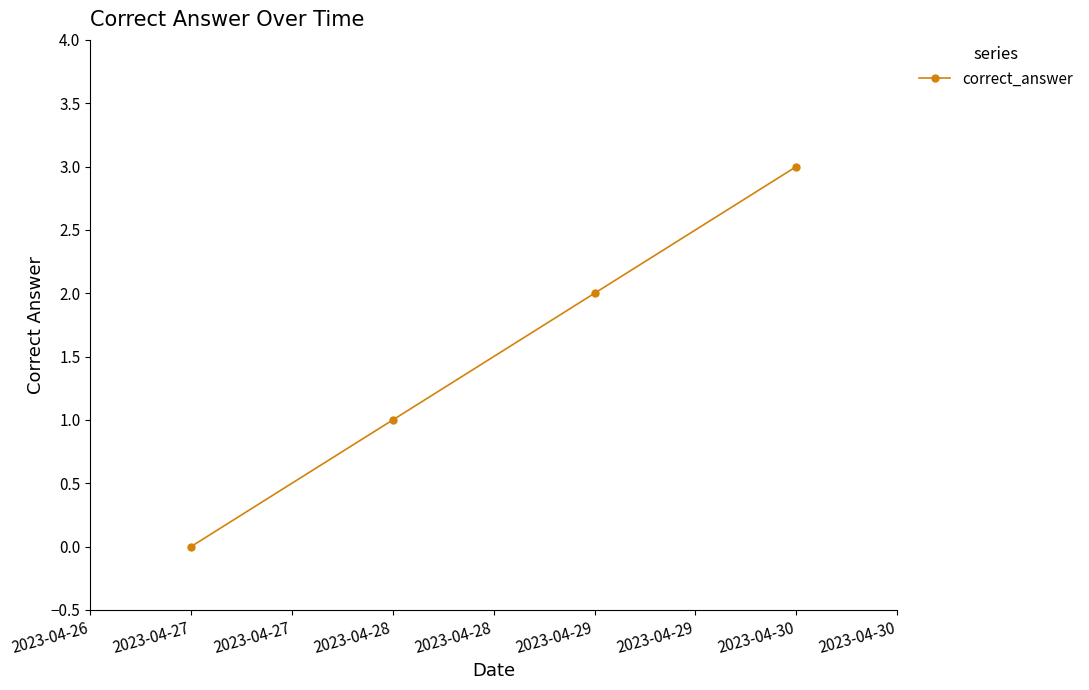

True or false: there are more than 2 points higher than both neighbors.

False